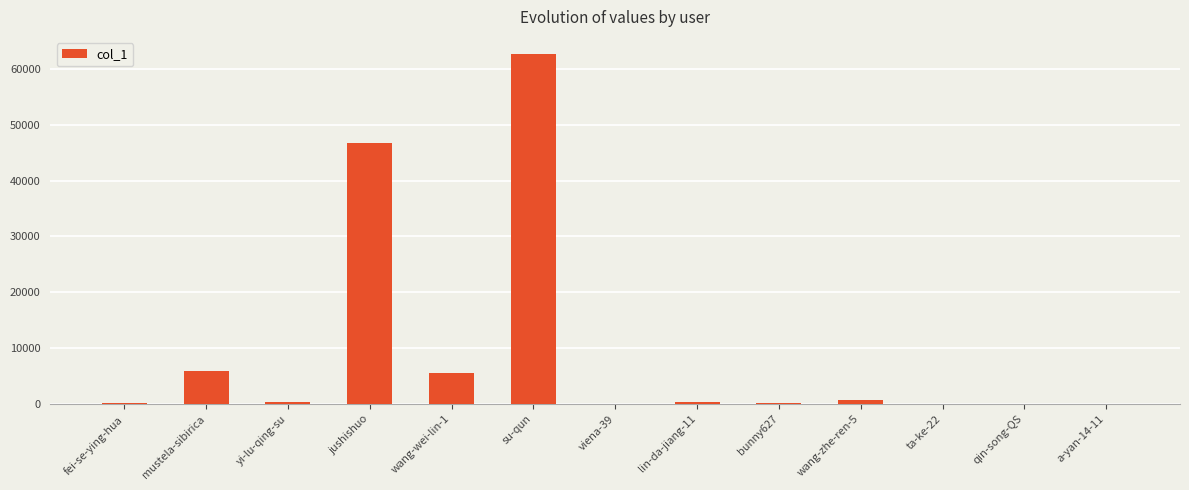

Between yi-lu-qing-su and jushishuo, which is larger?

jushishuo